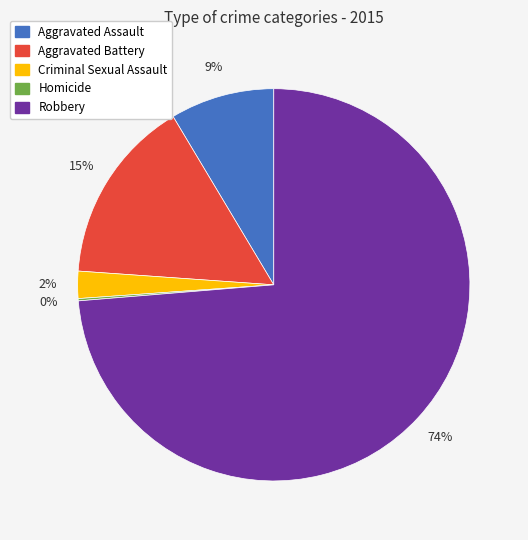

To the nearest percent, what is the difference between the largest and smallest slice percentages?

74%